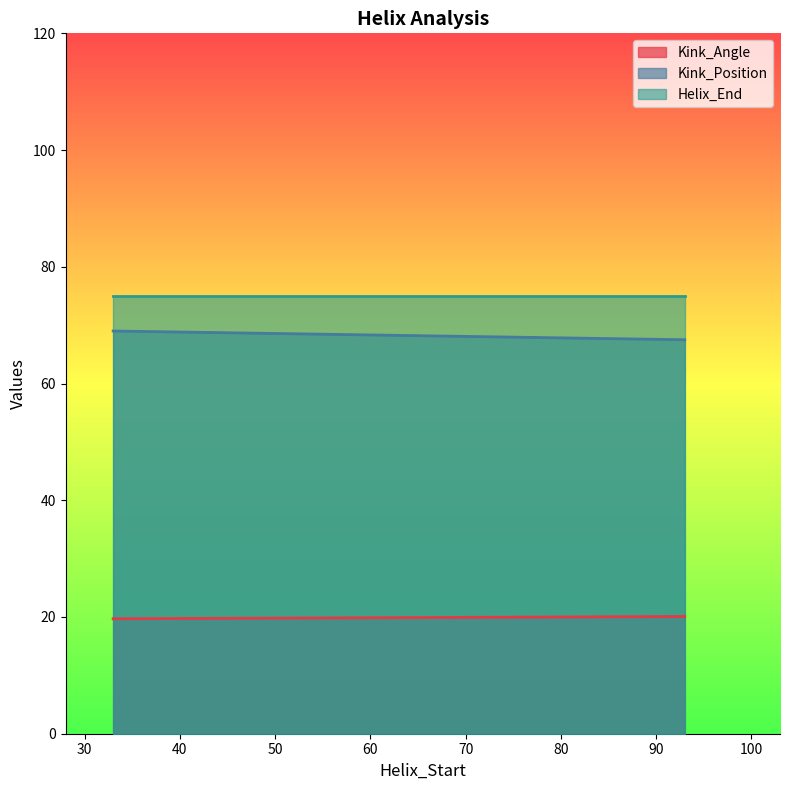

True or false: Kink_Position and Kink_Angle intersect in this chart.

False